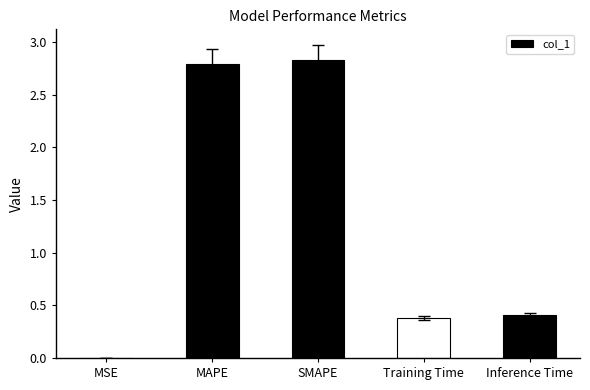

What is the sum of all values?

6.4